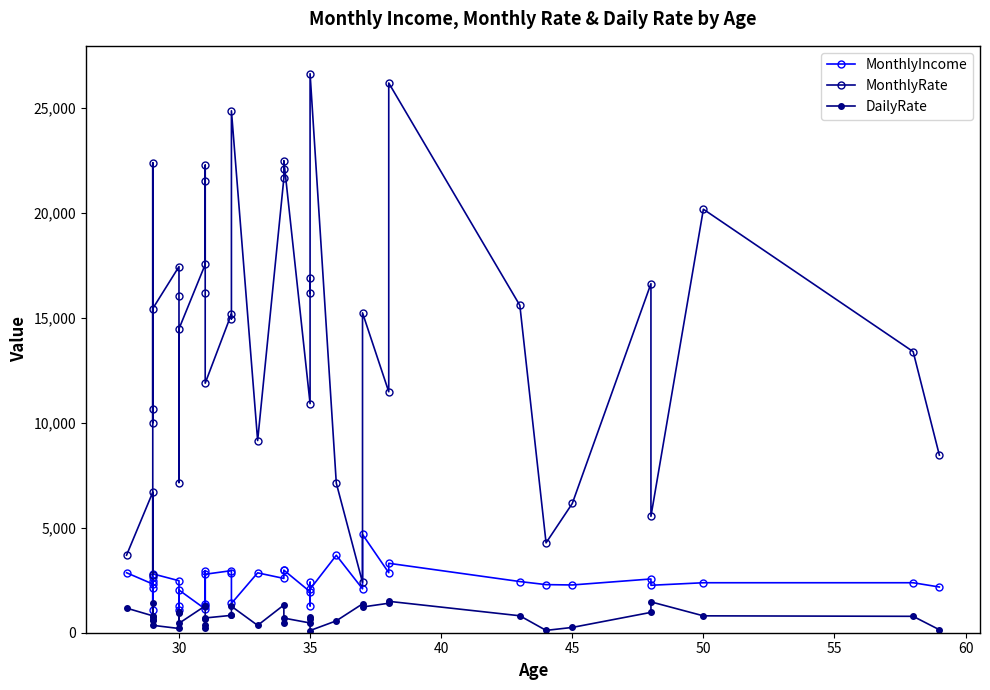

True or false: DailyRate has more than 2 interior local peaks.

True